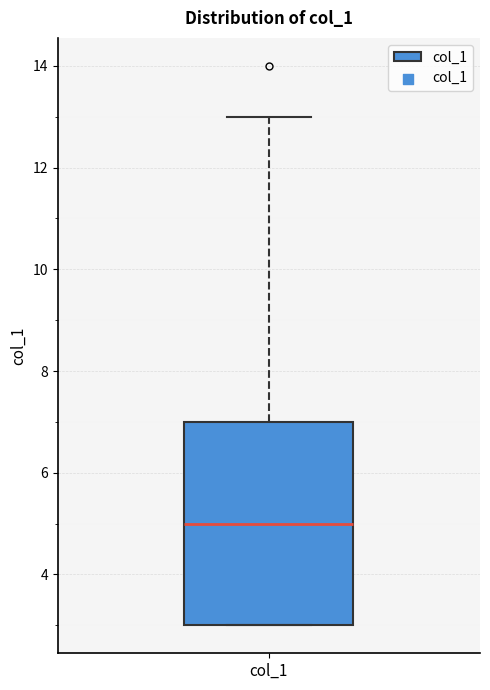

Transcribe this box plot: give where the median line is, the range the box spans, and where the two whiskers end, as read against the y-axis. The values are not printed on the chart, so give them approximately, as read against the axis.

median 5, box 3 to 7, whiskers 3 to 13